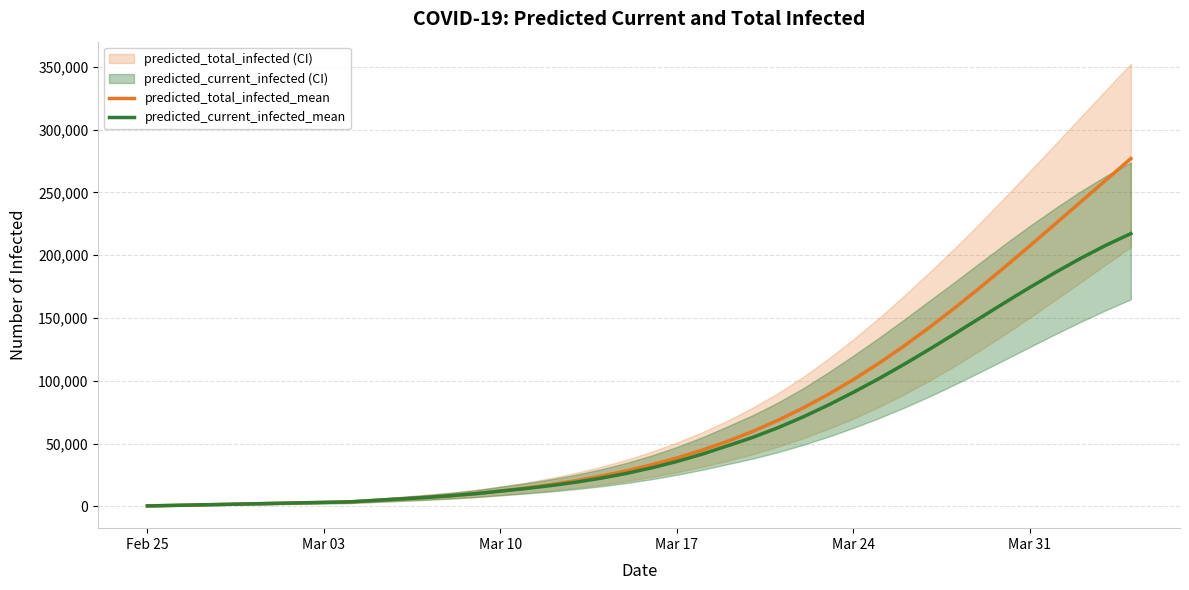

What is the highest value of the predicted_total_infected_mean series?

276842